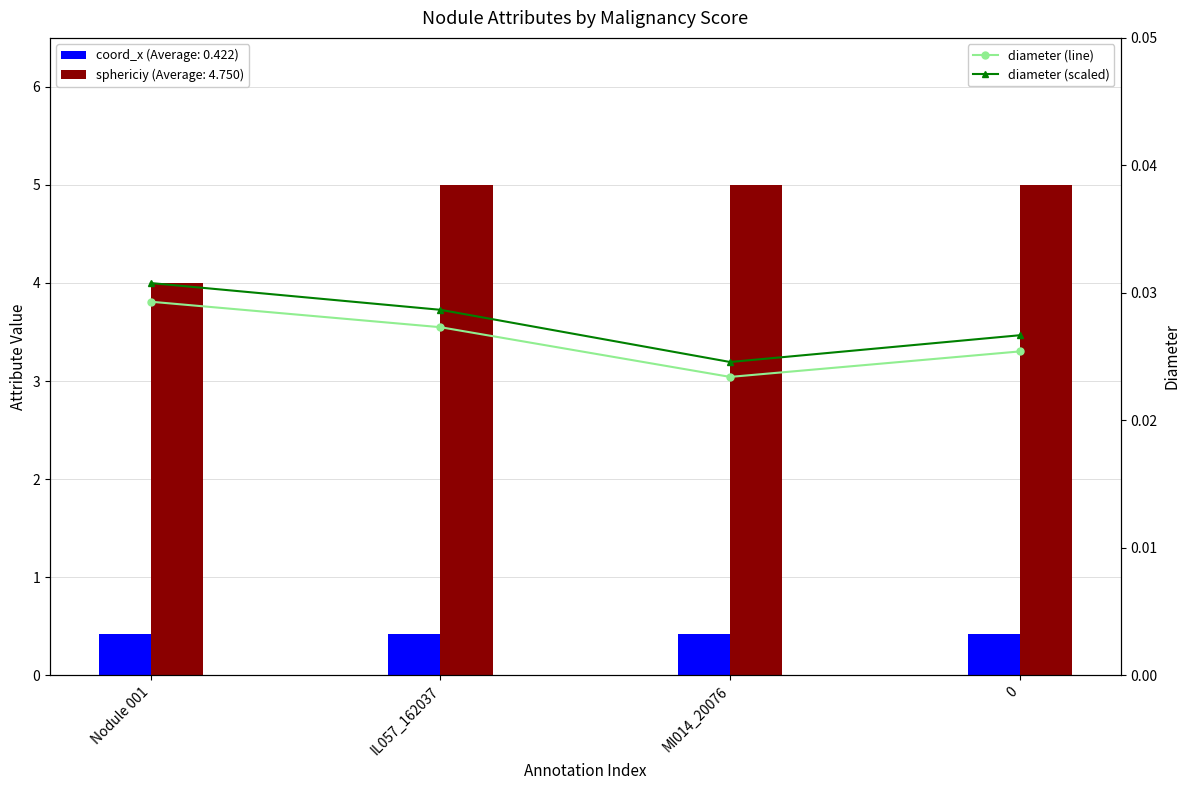

At how many categories does at least one series exceed 0?

4